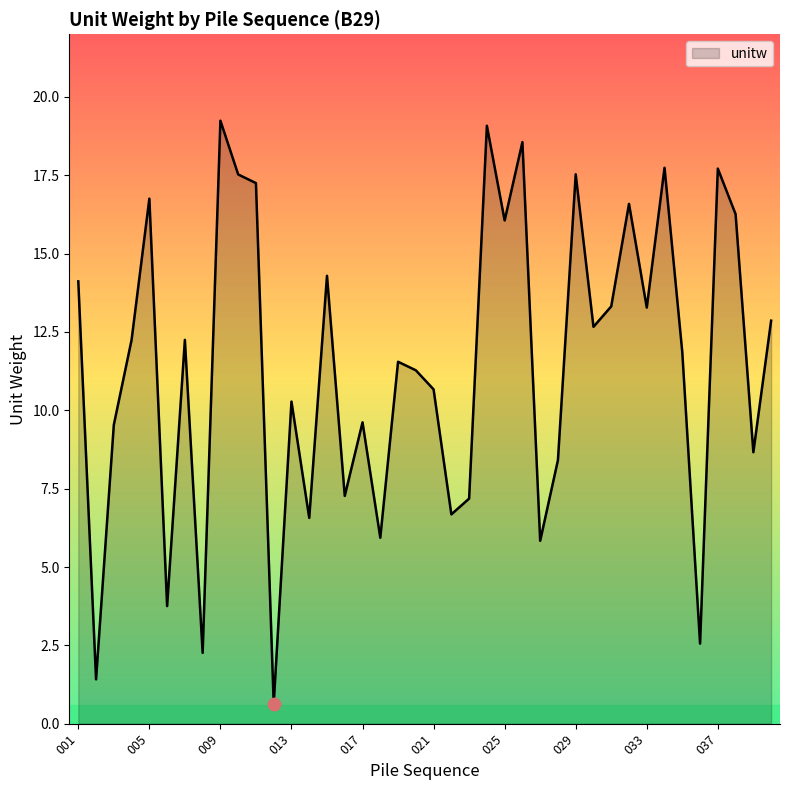

What is the difference between the maximum and minimum values?

18.6